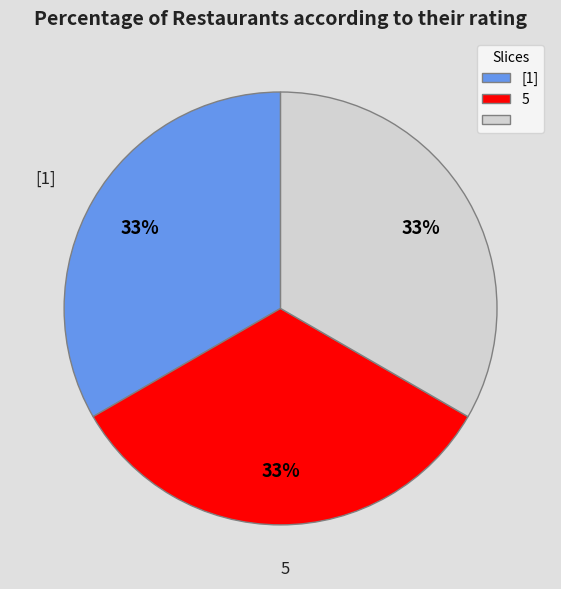

To the nearest percent, what is the average slice percentage?

33%